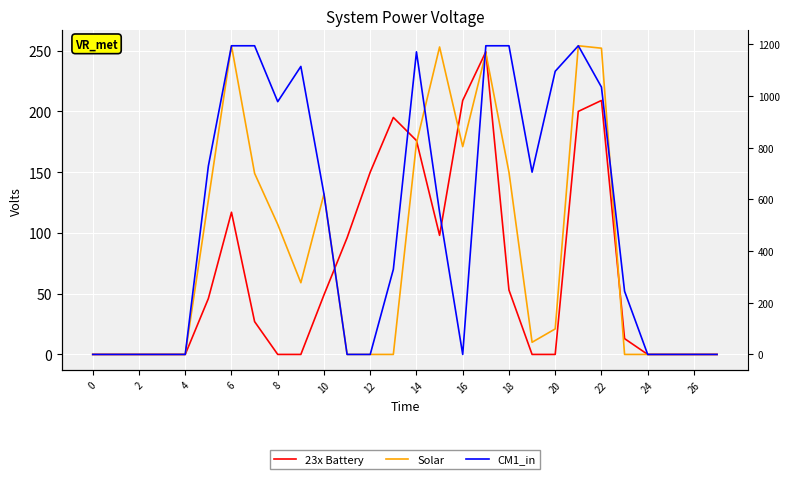

Reading left to right, what are all the values shown in this chart?

23x Battery: 0	0	0	0	0	46	117	27	0	0	49	96	150	195	176	98	209	249	53	0	0	200	209	13	0	0	0	0
Solar: 0	0	0	0	0	127	254	149	107	59	132	0	0	0	174	253	171	248	150	10	21	254	252	0	0	0	0	0
CM1_in: 0	0	0	0	0	155	254	254	208	237	132	0	0	70	249	117	0	254	254	150	233	254	220	52	0	0	0	0